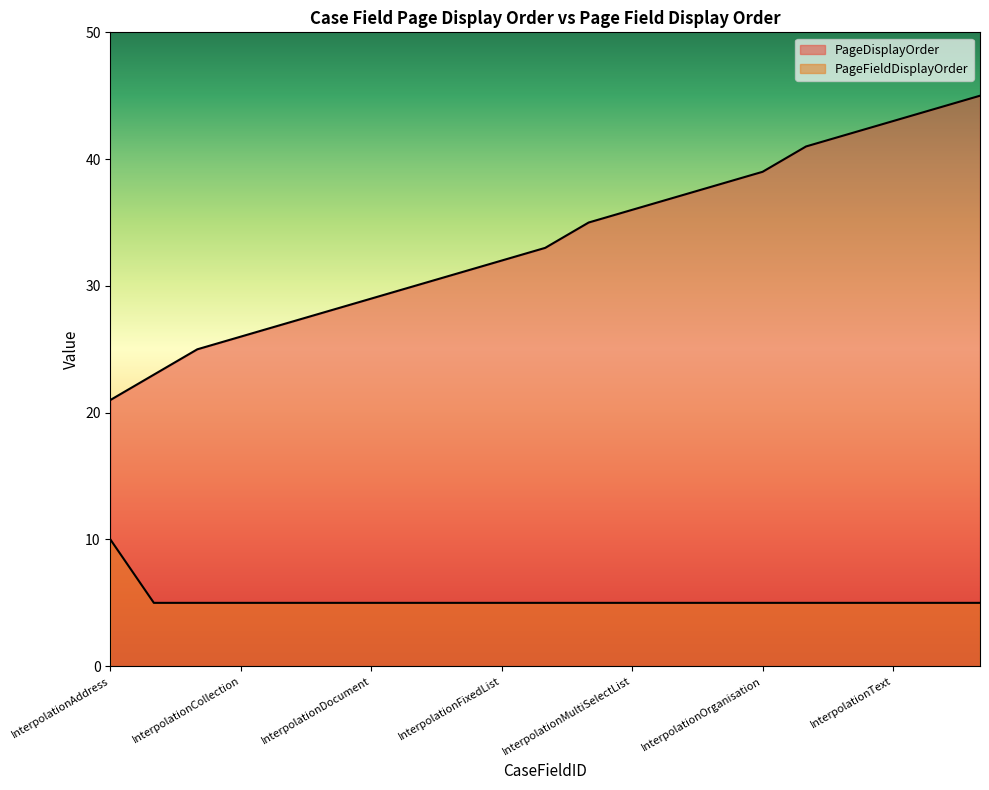

The PageDisplayOrder series shows 56.1 at InterpolationOrderSummary. True or false?

False